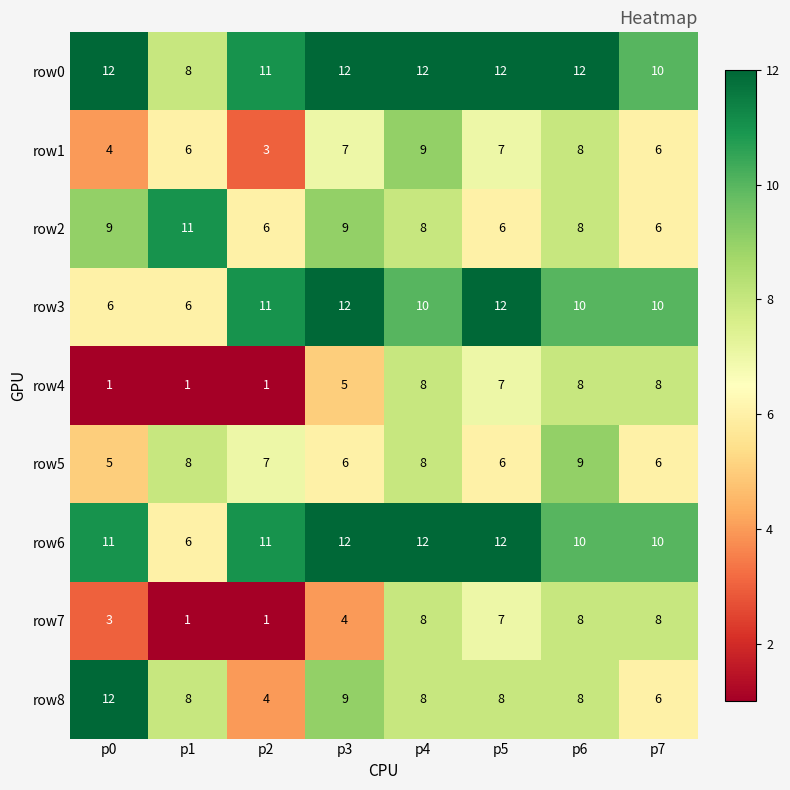

Count the row1 values in the range 6 to 8.

5